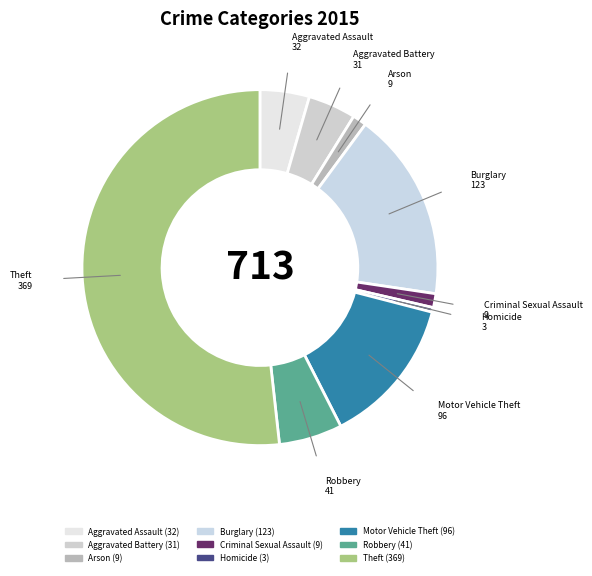

Combined, what portion of the pie is Aggravated Battery and Burglary?

21.6%